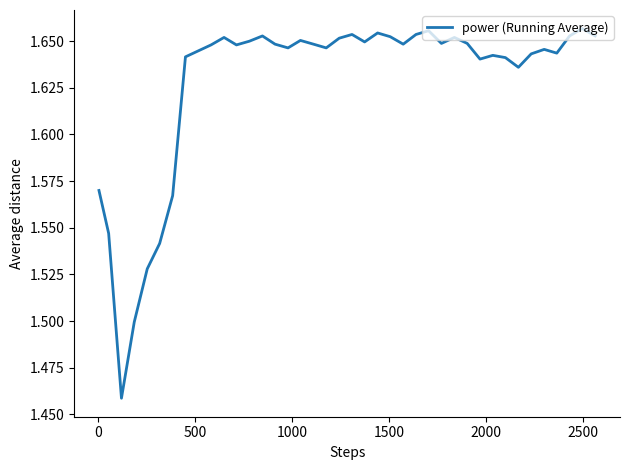

Does the chart display data point markers on the line(s)?

No